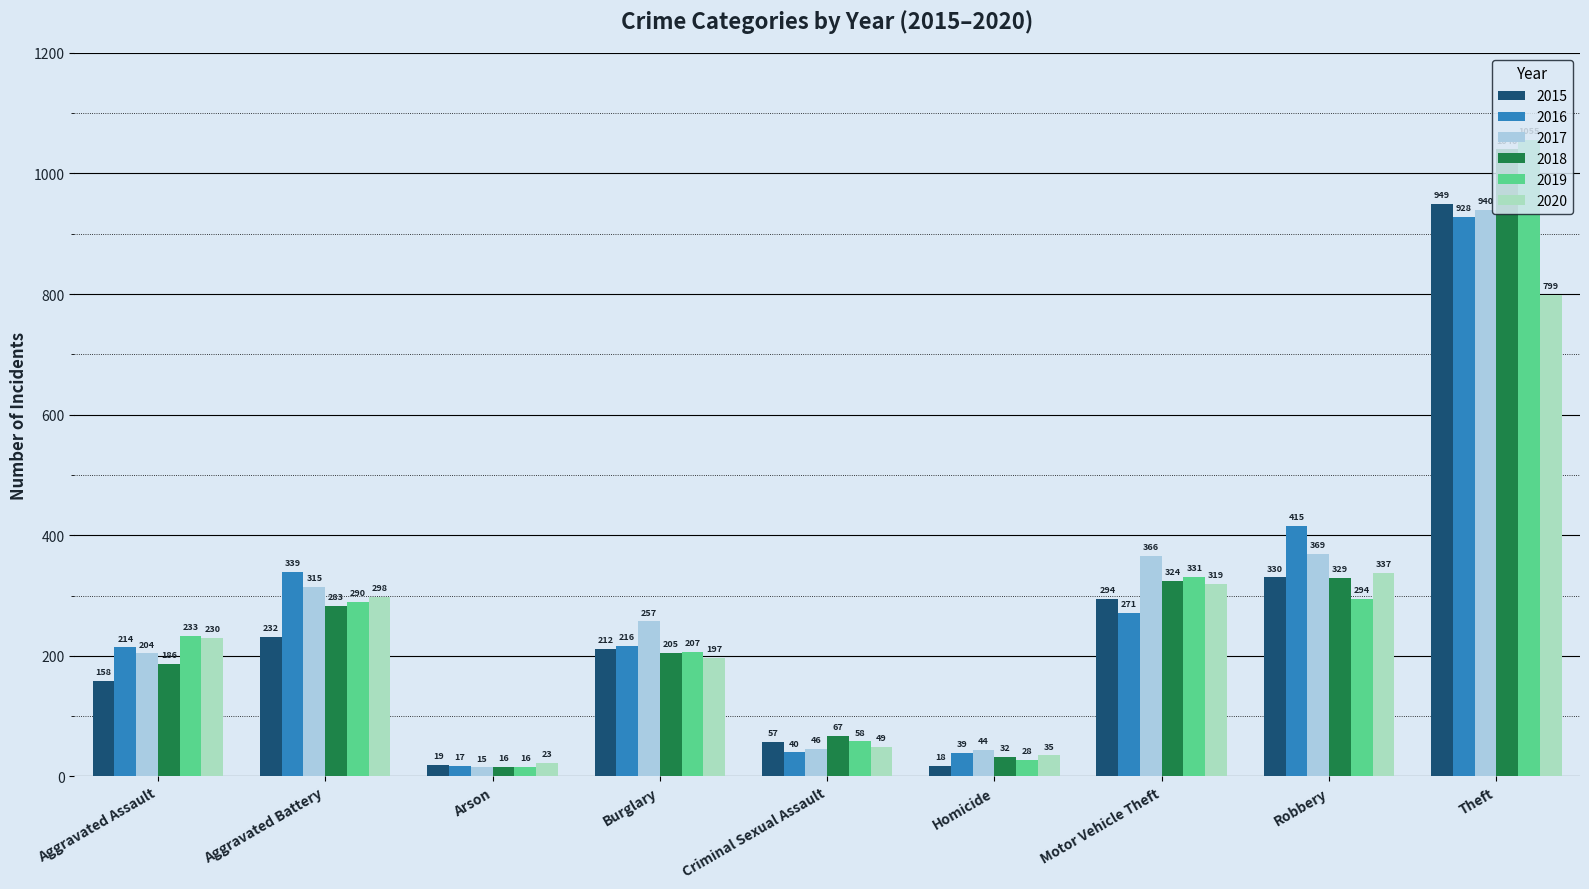

Rank the categories by 2018 value from highest to lowest.

Theft, Robbery, Motor Vehicle Theft, Aggravated Battery, Burglary, Aggravated Assault, Criminal Sexual Assault, Homicide, Arson